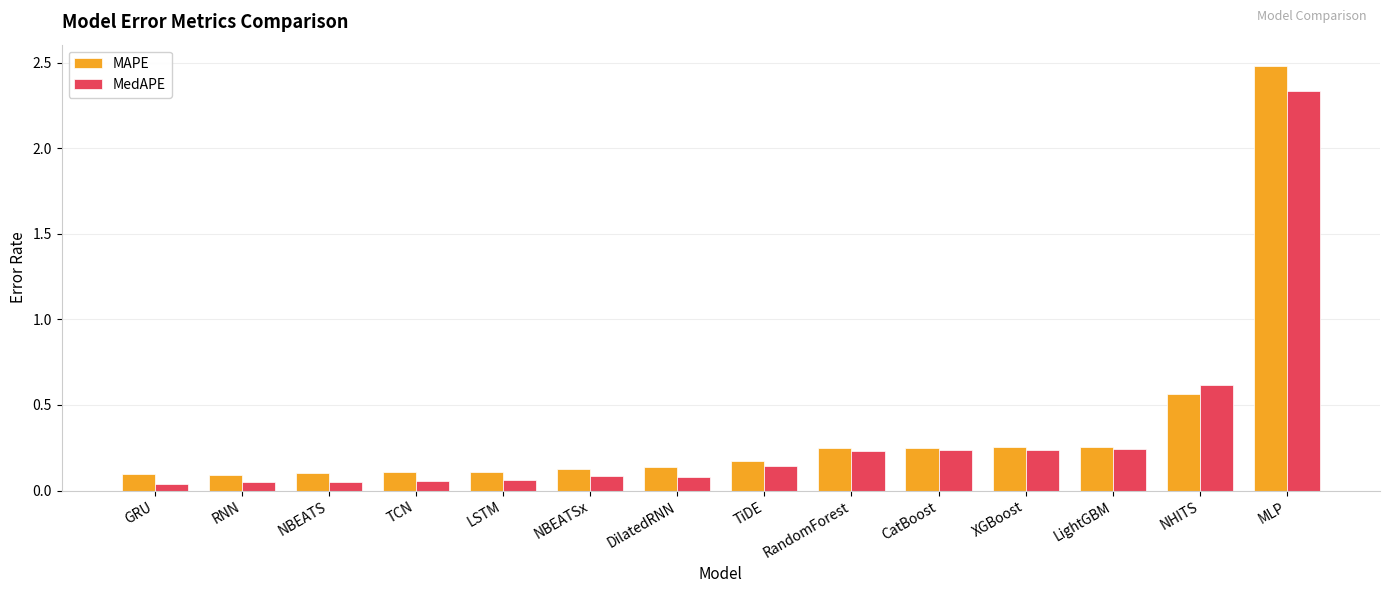

Rank the series by their maximum value, from highest to lowest.

MAPE, MedAPE